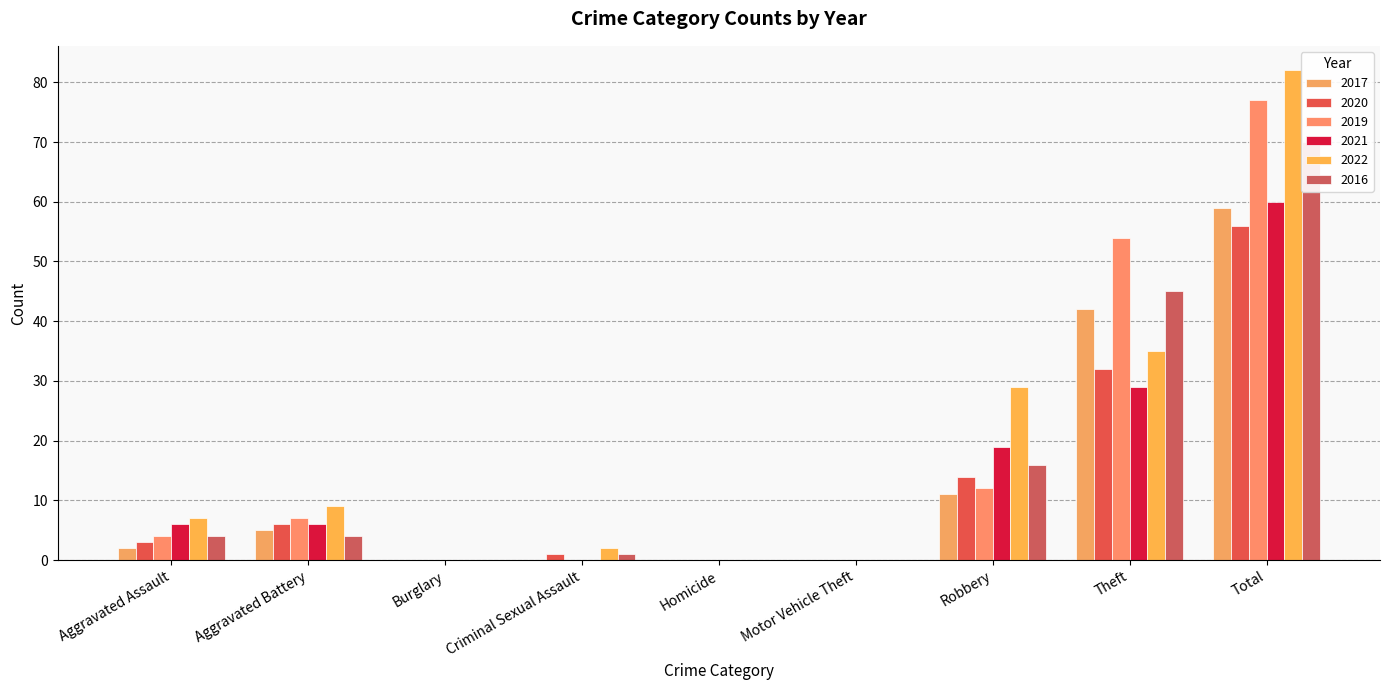

Reading left to right, list all the values displayed in this chart.

2017: 2	5	0	0	0	0	11	42	59
2020: 3	6	0	1	0	0	14	32	56
2019: 4	7	0	0	0	0	12	54	77
2021: 6	6	0	0	0	0	19	29	60
2022: 7	9	0	2	0	0	29	35	82
2016: 4	4	0	1	0	0	16	45	70